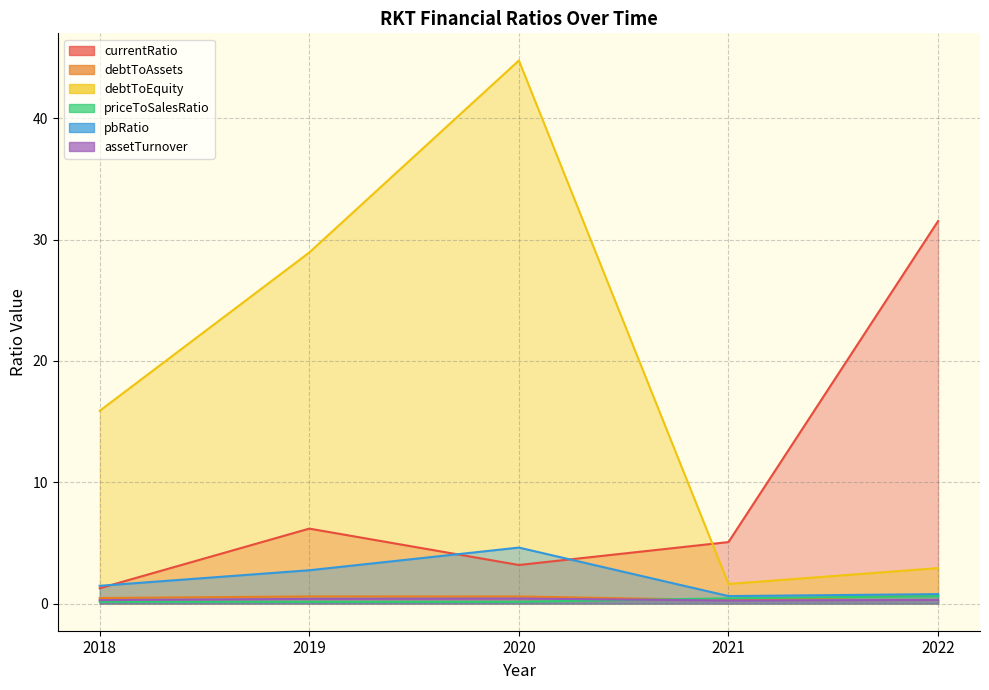

What is the maximum value for pbRatio?

4.6